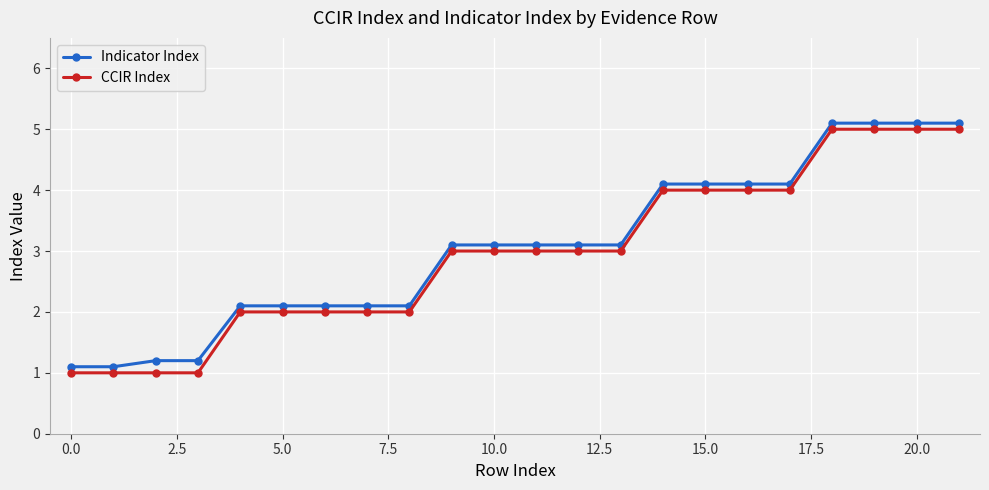

What is the difference between the maximum and minimum values in the Indicator Index series?

4.0